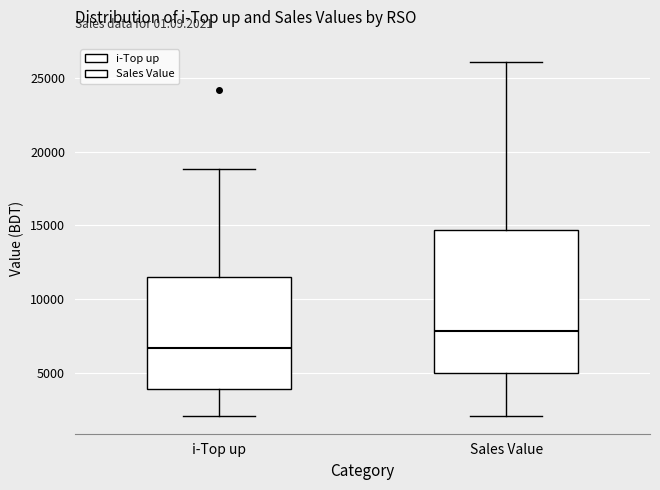

Reading left to right, read every box against the y-axis: the position of its median line, the range the box covers, and the ends of its whiskers. The values are not printed on the chart, so give them approximately, as read against the axis.

i-Top up: median 6500, box 4000 to 11500, whiskers 2000 to 19000
Sales Value: median 8000, box 5000 to 14500, whiskers 2000 to 26000